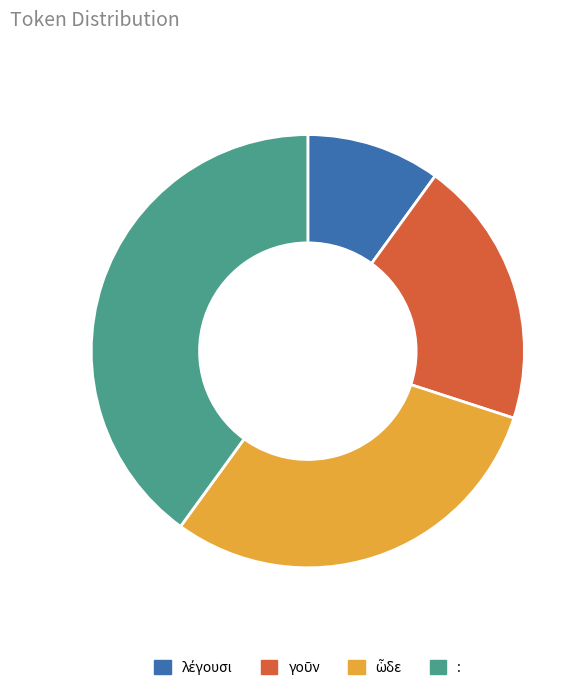

How many segments does this pie chart have?

4